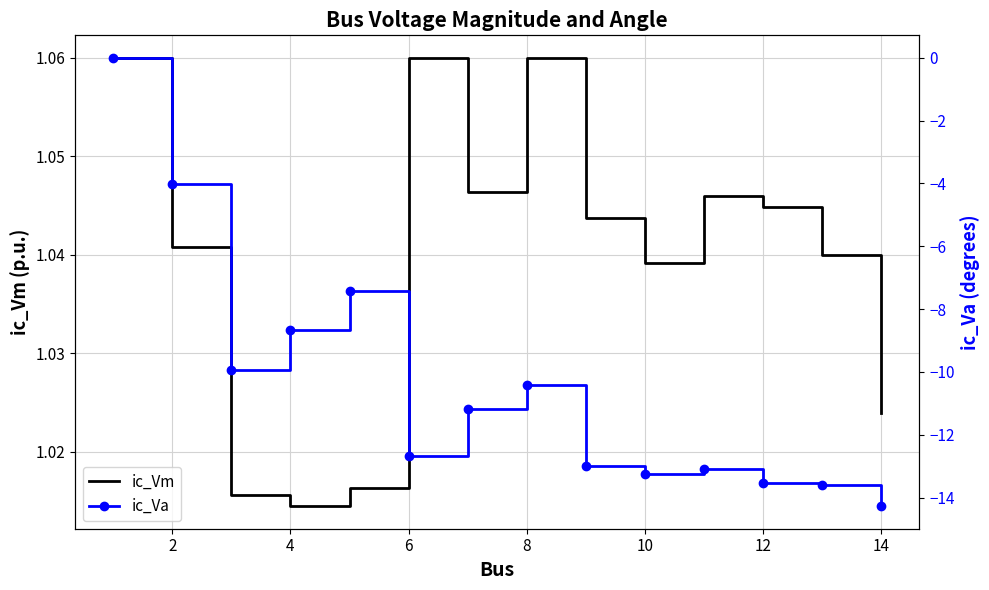

Where is ic_Vm nearest to the value 1?

4